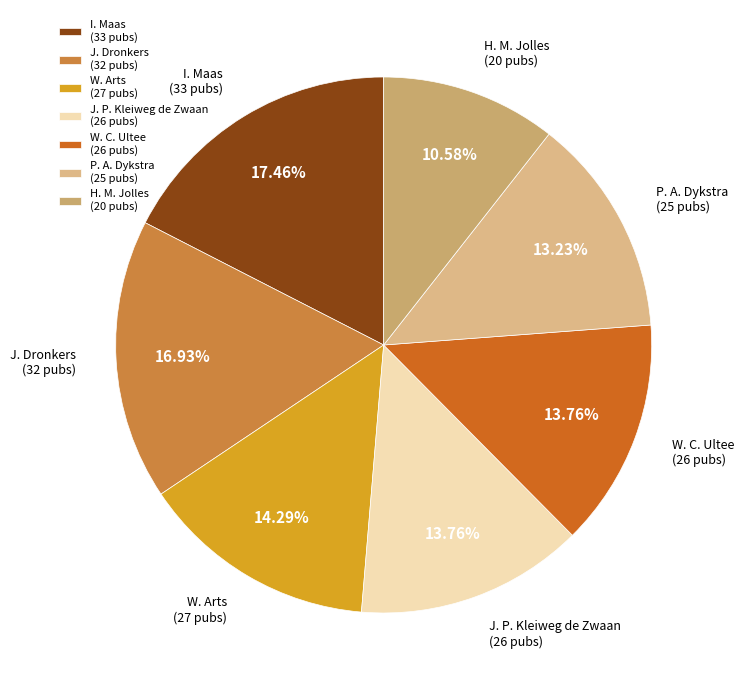

Which slice is the smallest?

H. M. Jolles